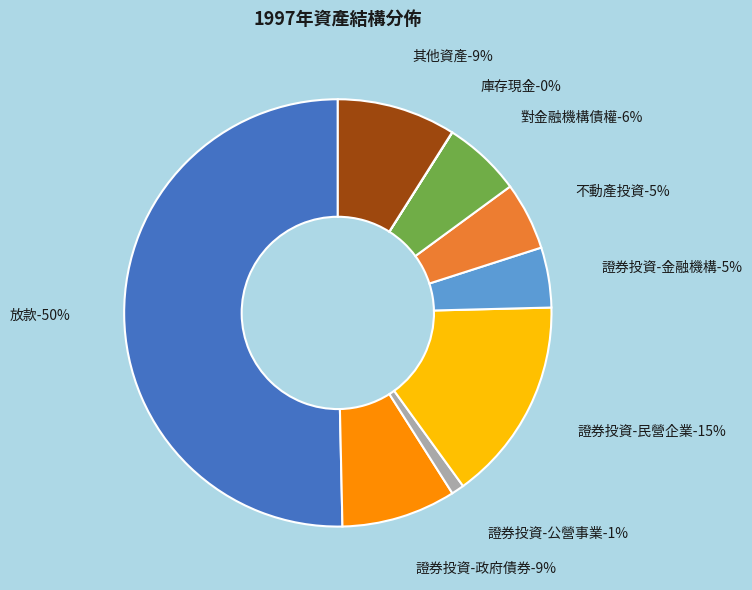

Is it true that 庫存現金 is 0% of the pie?

True